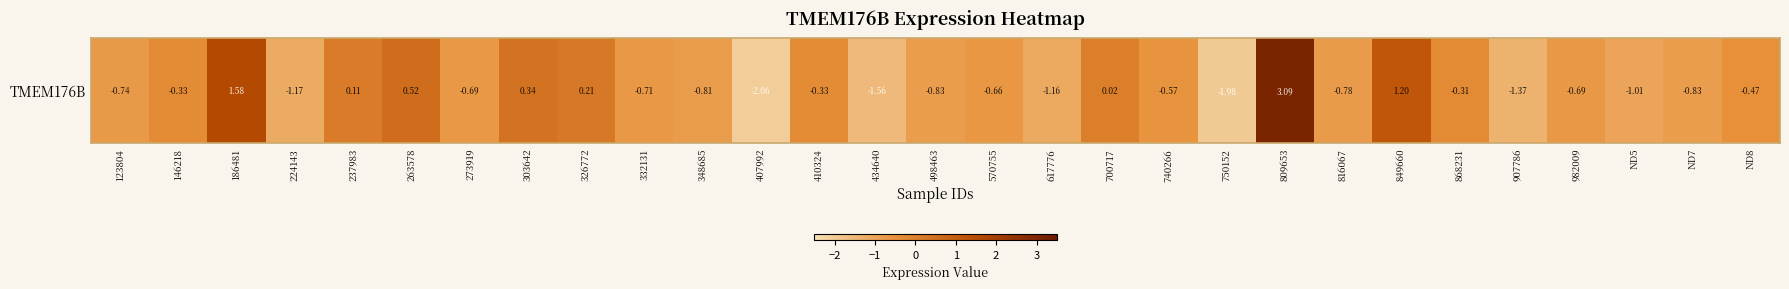

True or false: the data shows -0.5 at 146218.

False